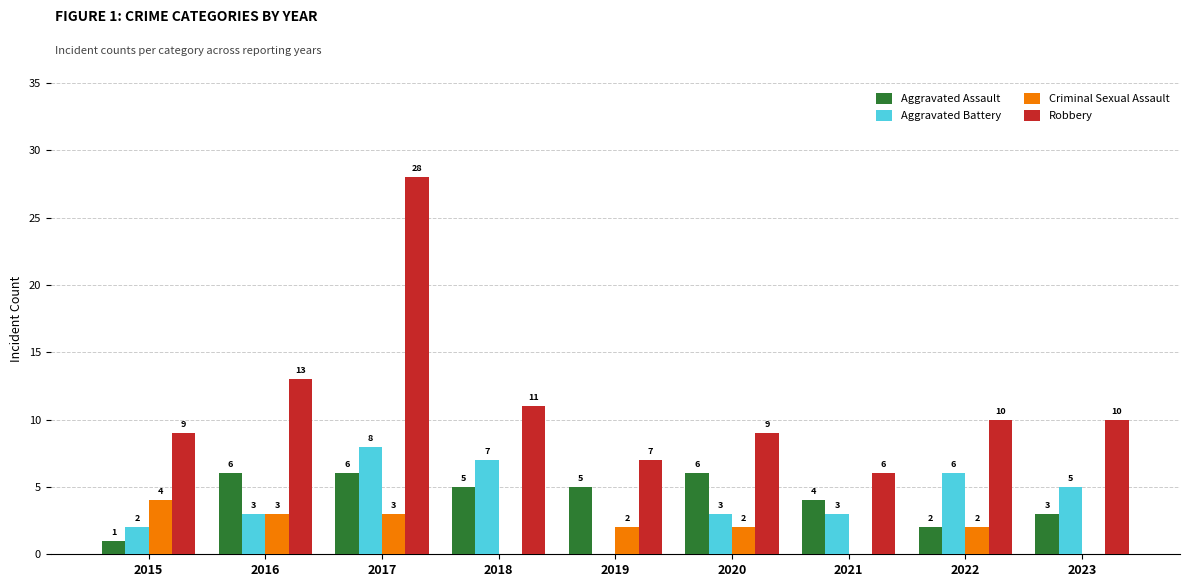

How many groups of bars are there?

9